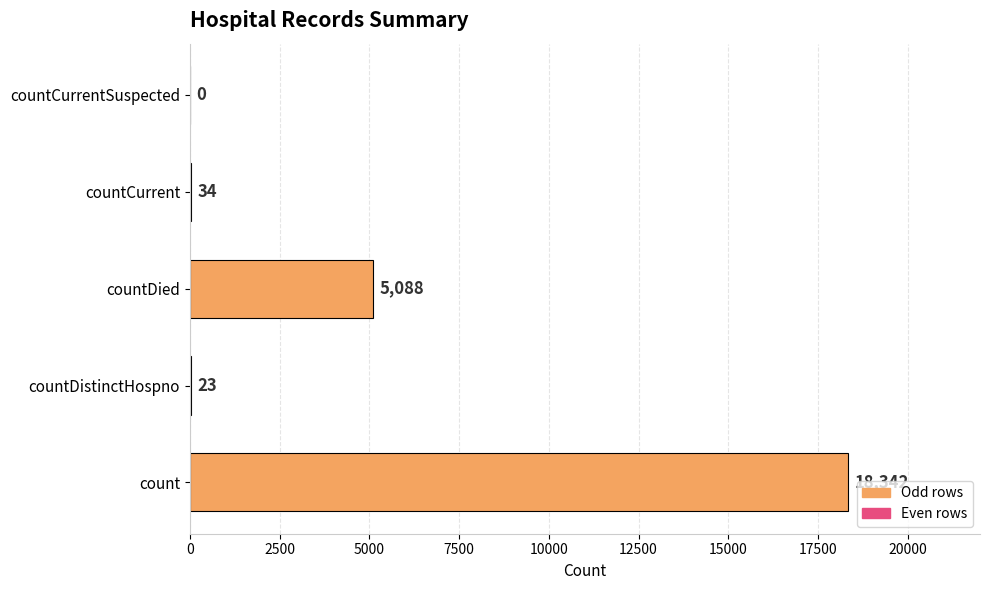

The value at countCurrentSuspected is 7392. True or false?

False